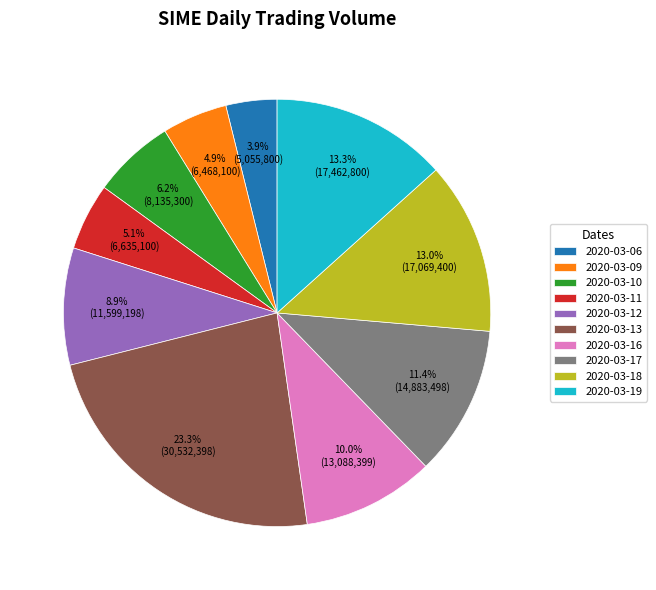

How many segments does this pie chart have?

10